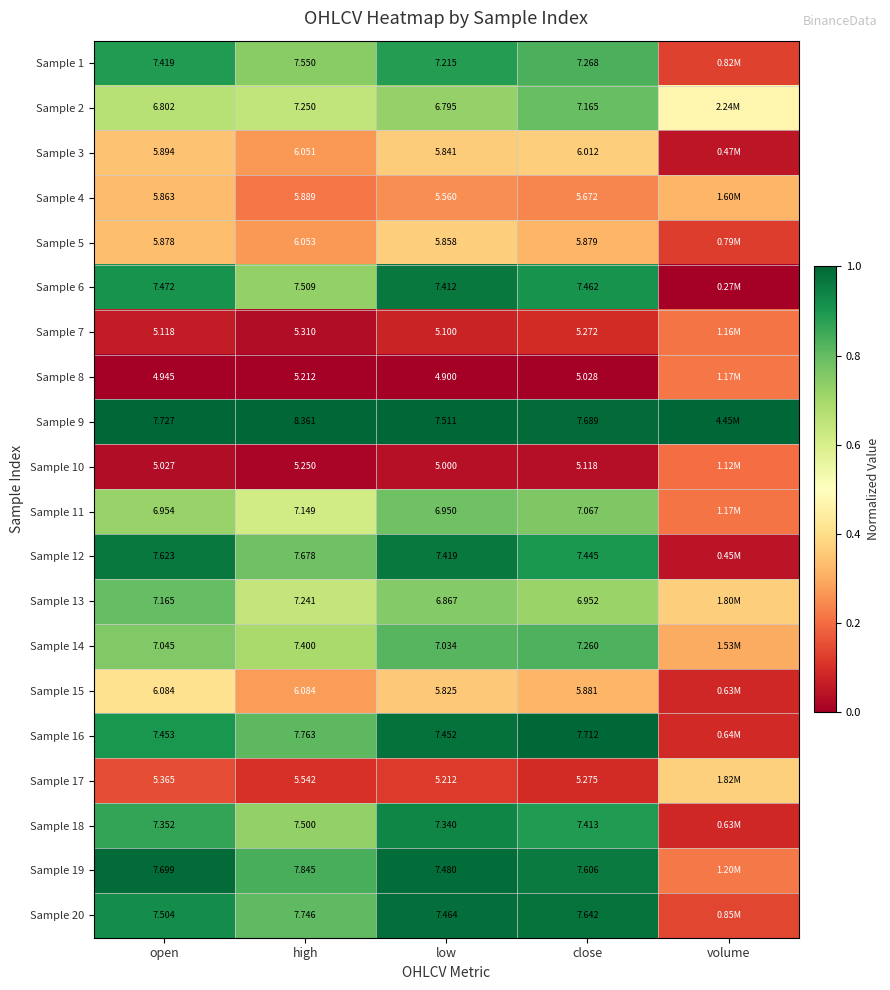

The Sample 18 series shows 0.9 at close. True or false?

True